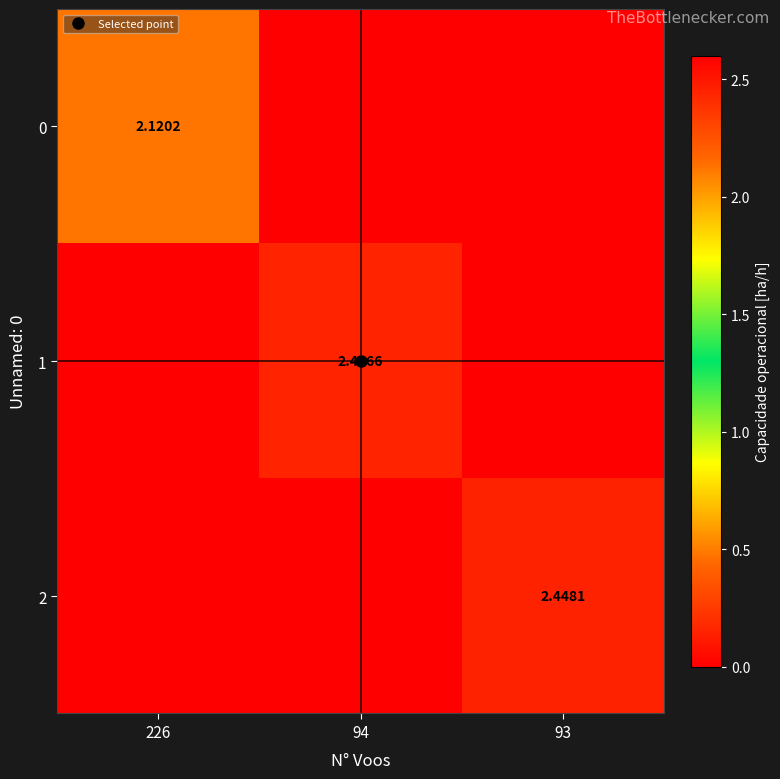

What is the average value of the 2 series?

0.8